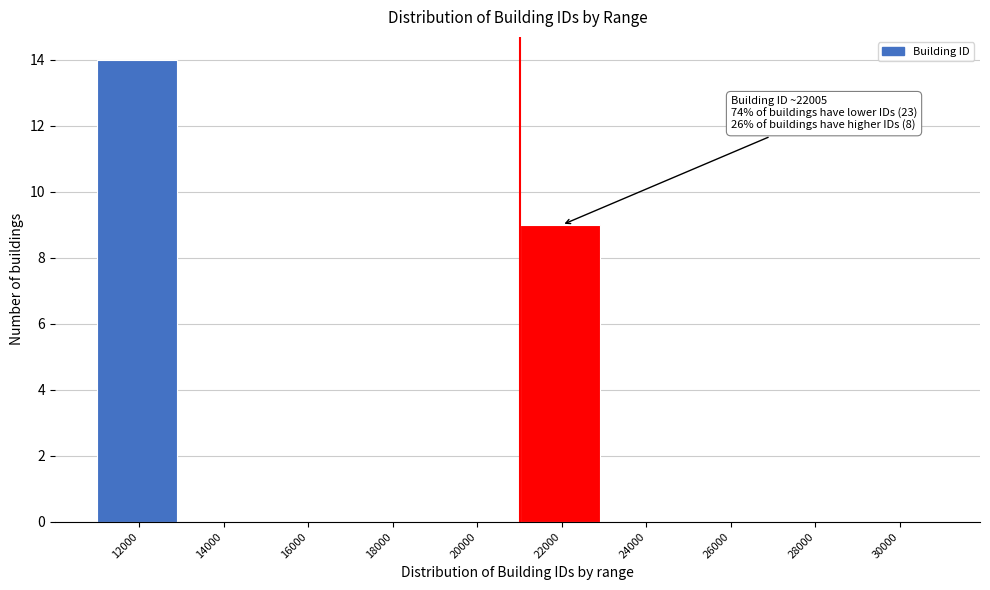

Reading left to right, extract all data points from this chart.

12000=14	14000=0	16000=0	18000=0	20000=0	22000=9	24000=0	26000=0	28000=0	30000=0